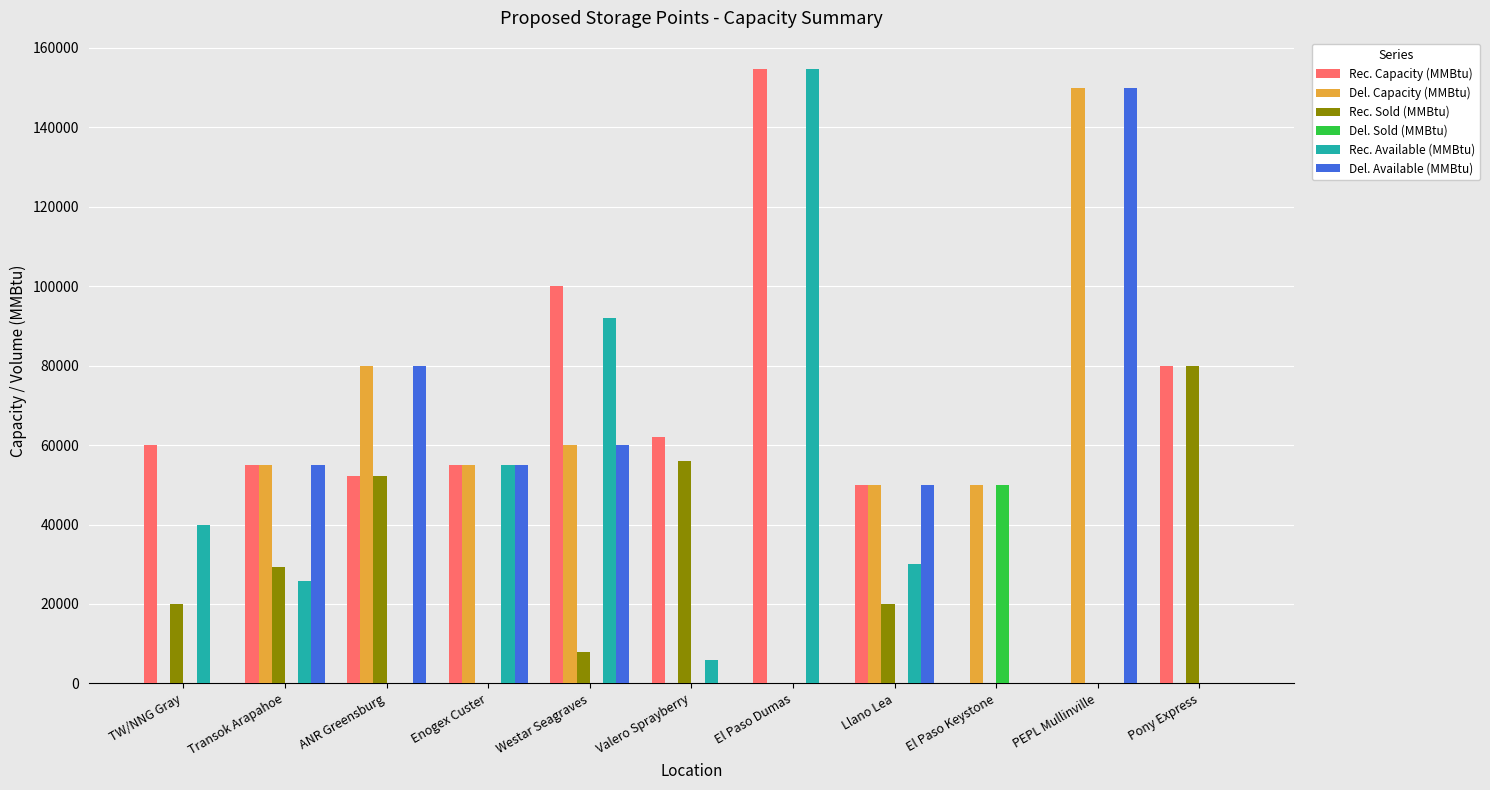

At which label is Rec. Available (MMBtu) closest to 77391?

Westar Seagraves